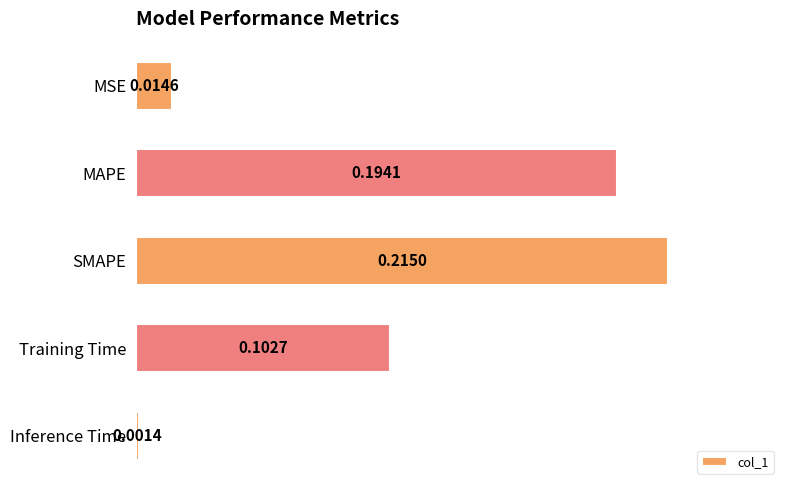

How many data points does each series have?

5